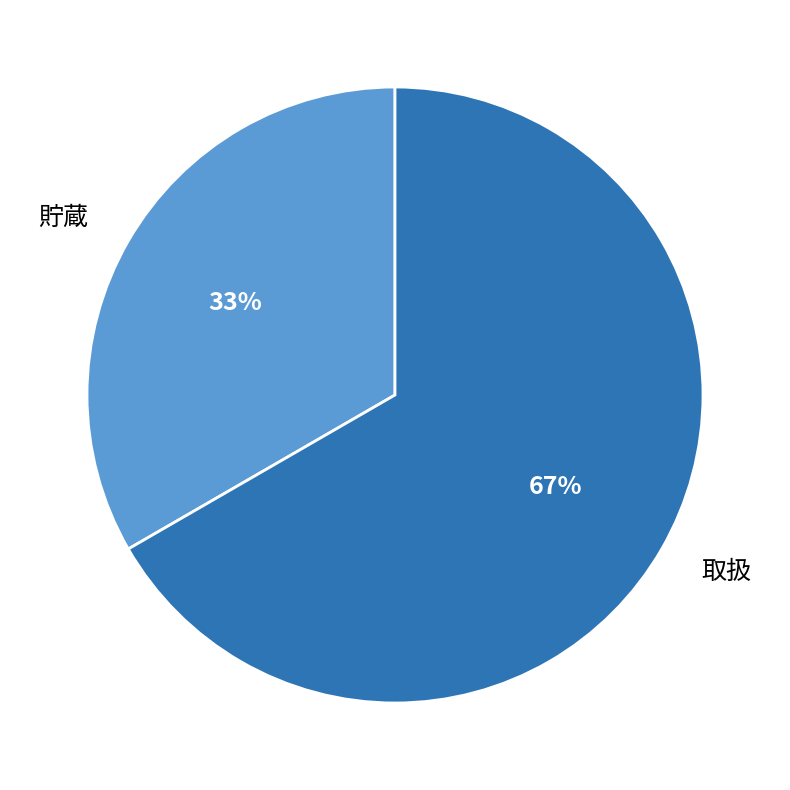

What percentage is the 取扱 slice, to the nearest percent?

67%